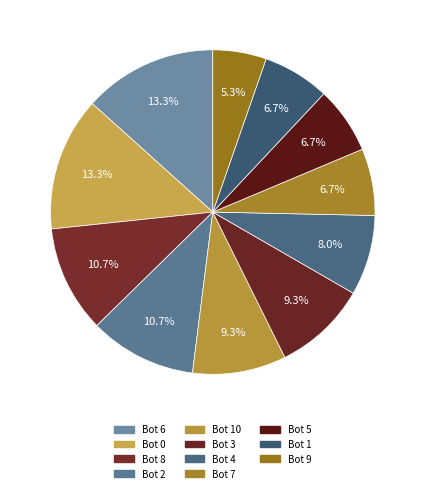

How many slices are in this pie chart?

11